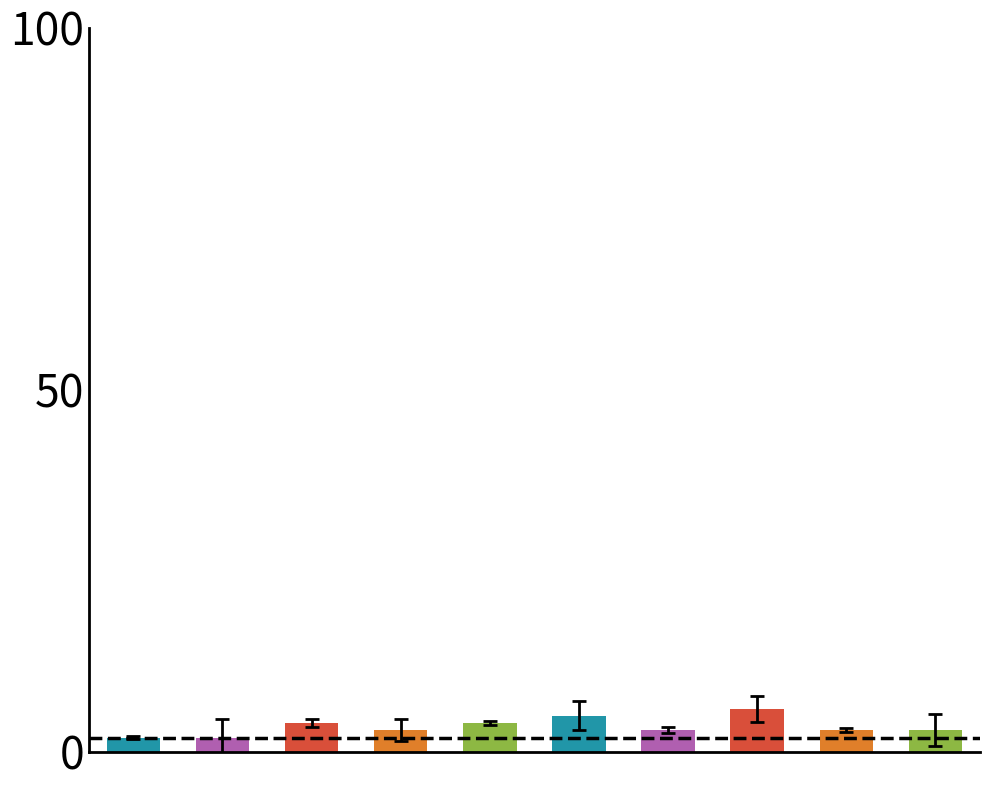

What is the maximum value shown in the chart?

6